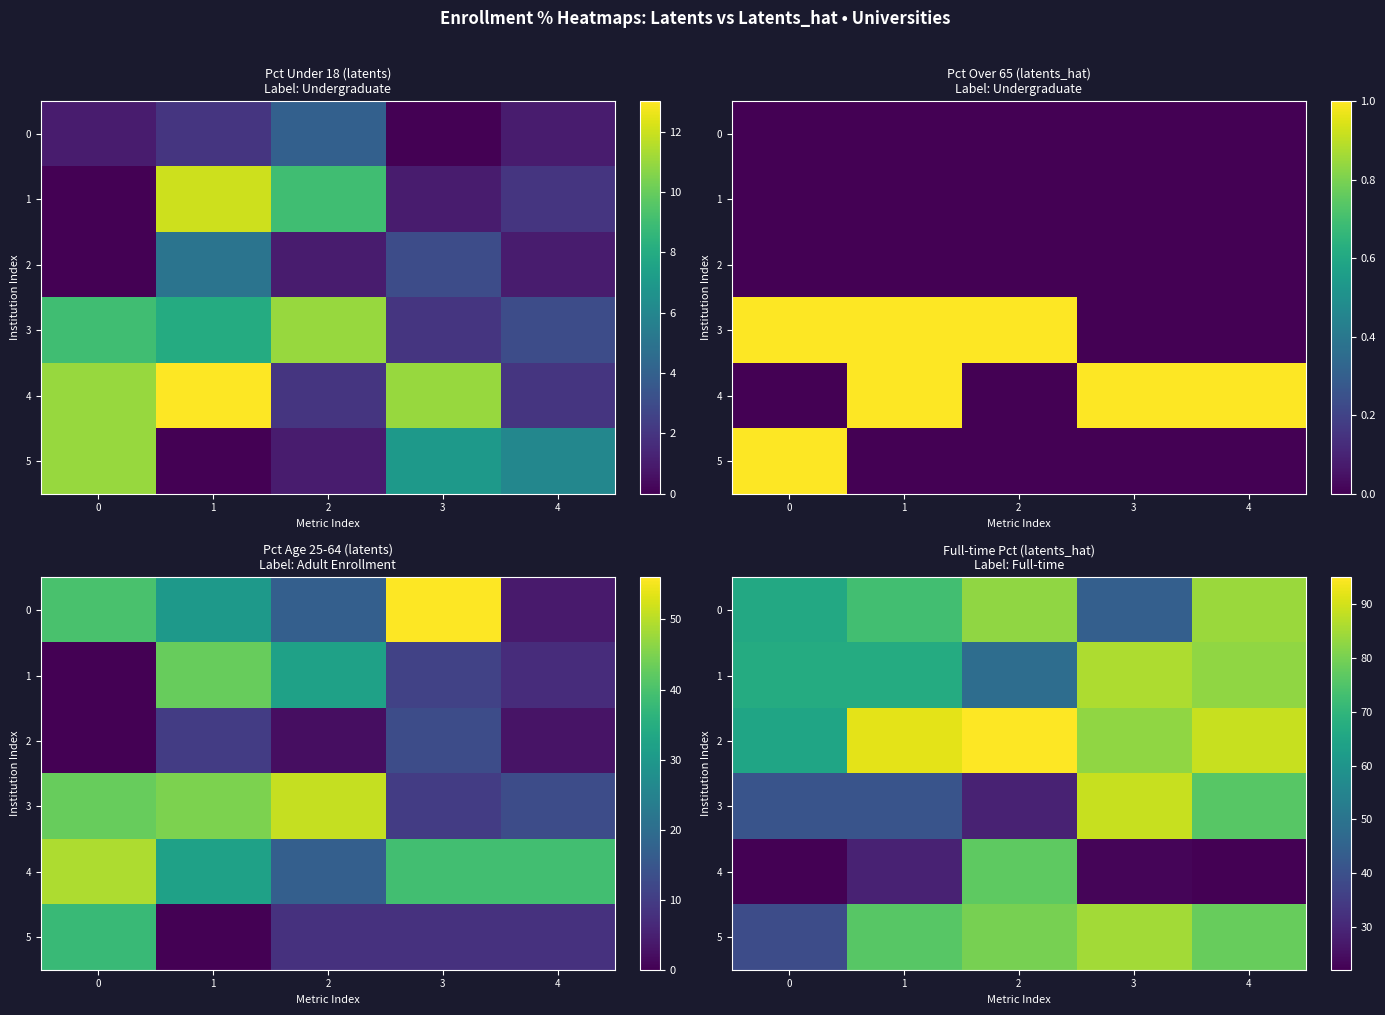

Which series changed the most between 1 and 2?

4